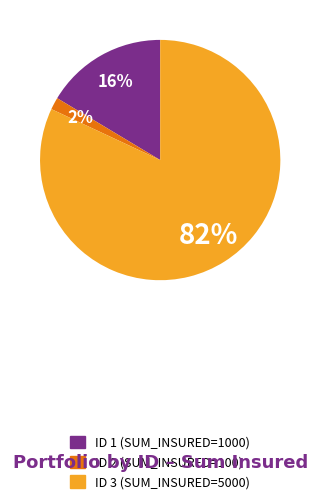

To the nearest percent, what is the difference between the largest and smallest slice percentages?

80%